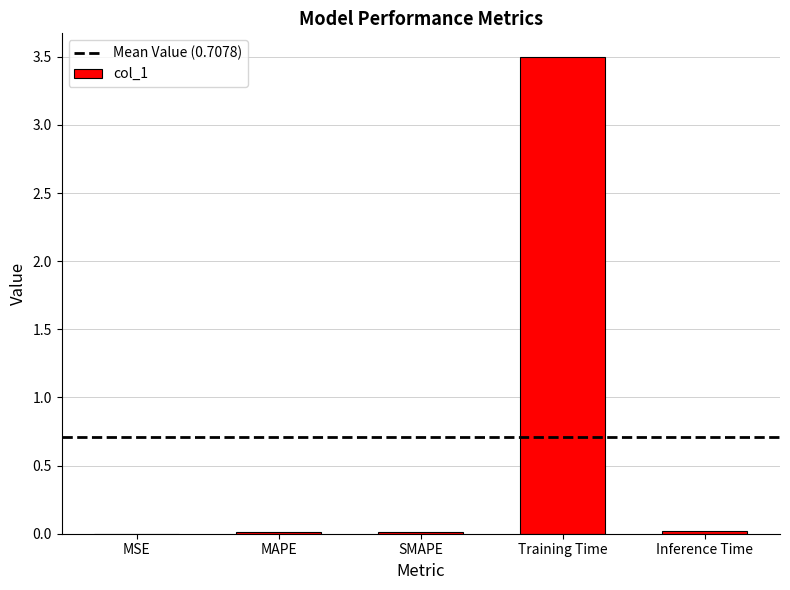

Which has a higher value, MAPE or Training Time?

Training Time